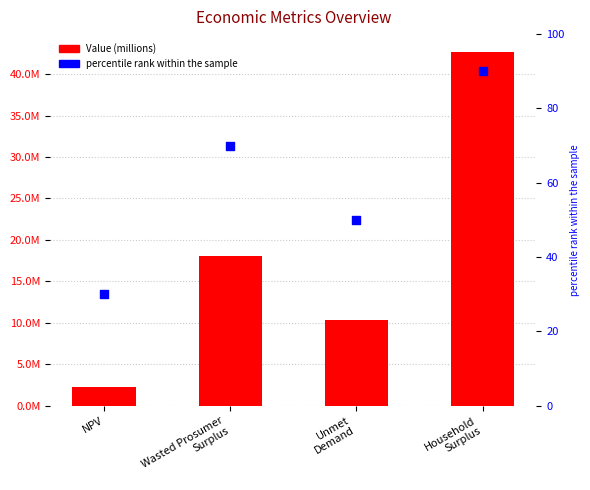

What are all the series names shown in the legend?

Value, percentile rank within the sample